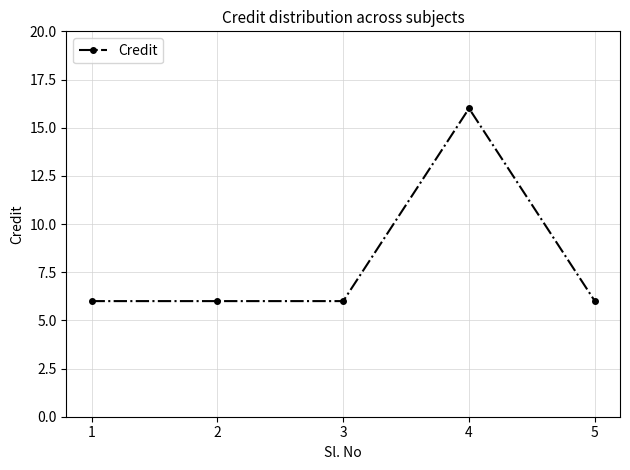

Read the value at 3, to the nearest 10.

10